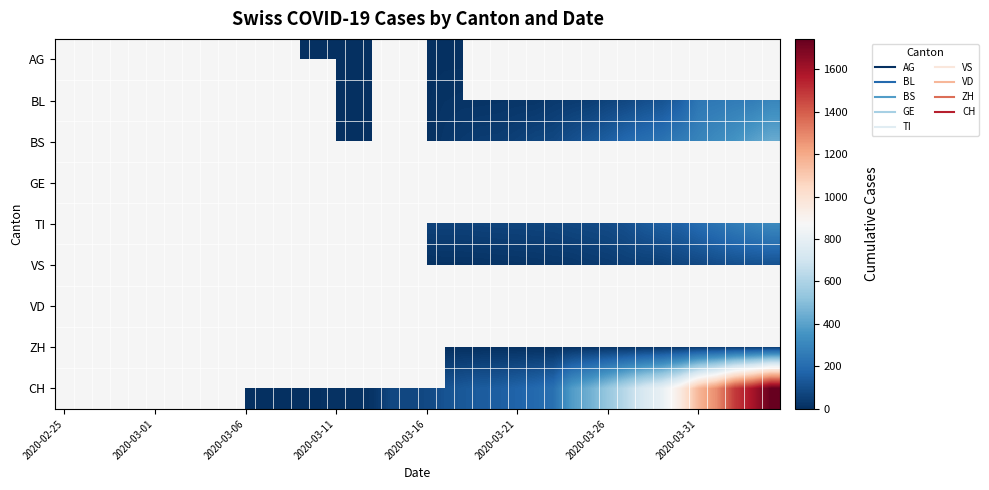

How many series are shown in this chart?

9